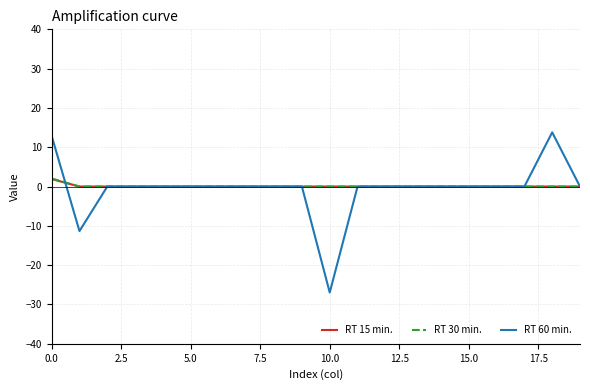

What is the smallest value displayed?

-27.0